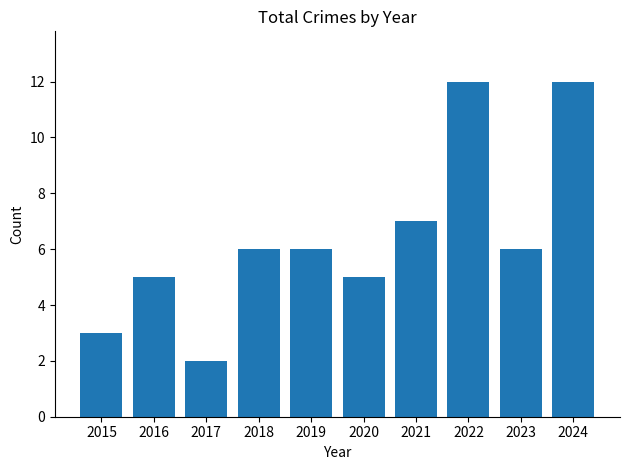

Reading left to right, transcribe all the data shown in this chart.

2015=3	2016=5	2017=2	2018=6	2019=6	2020=5	2021=7	2022=12	2023=6	2024=12